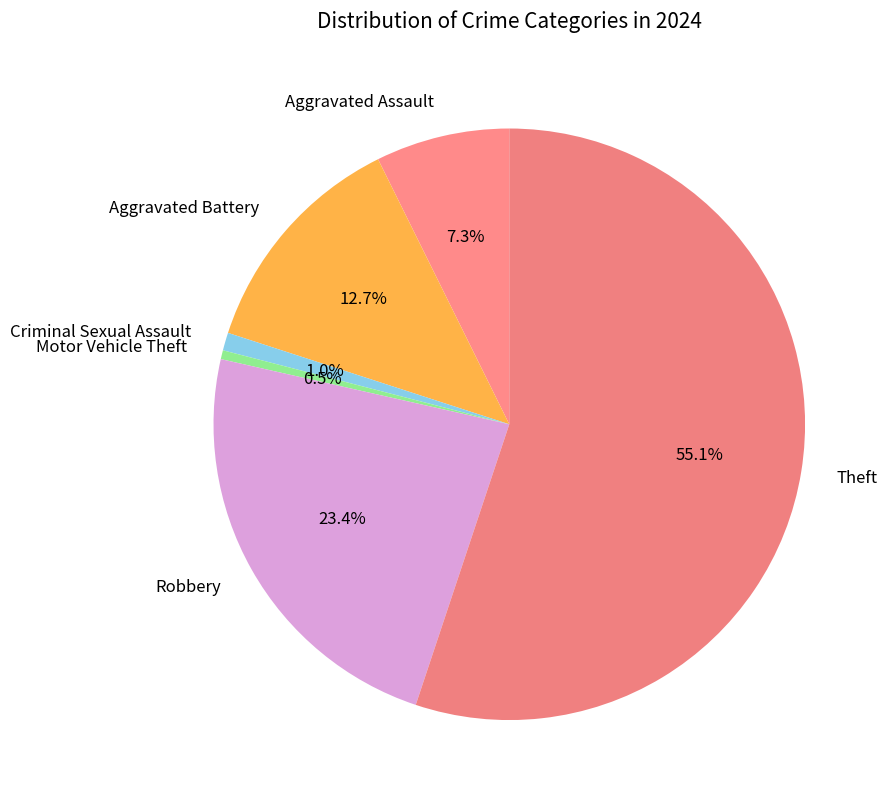

How many segments does this pie chart have?

6